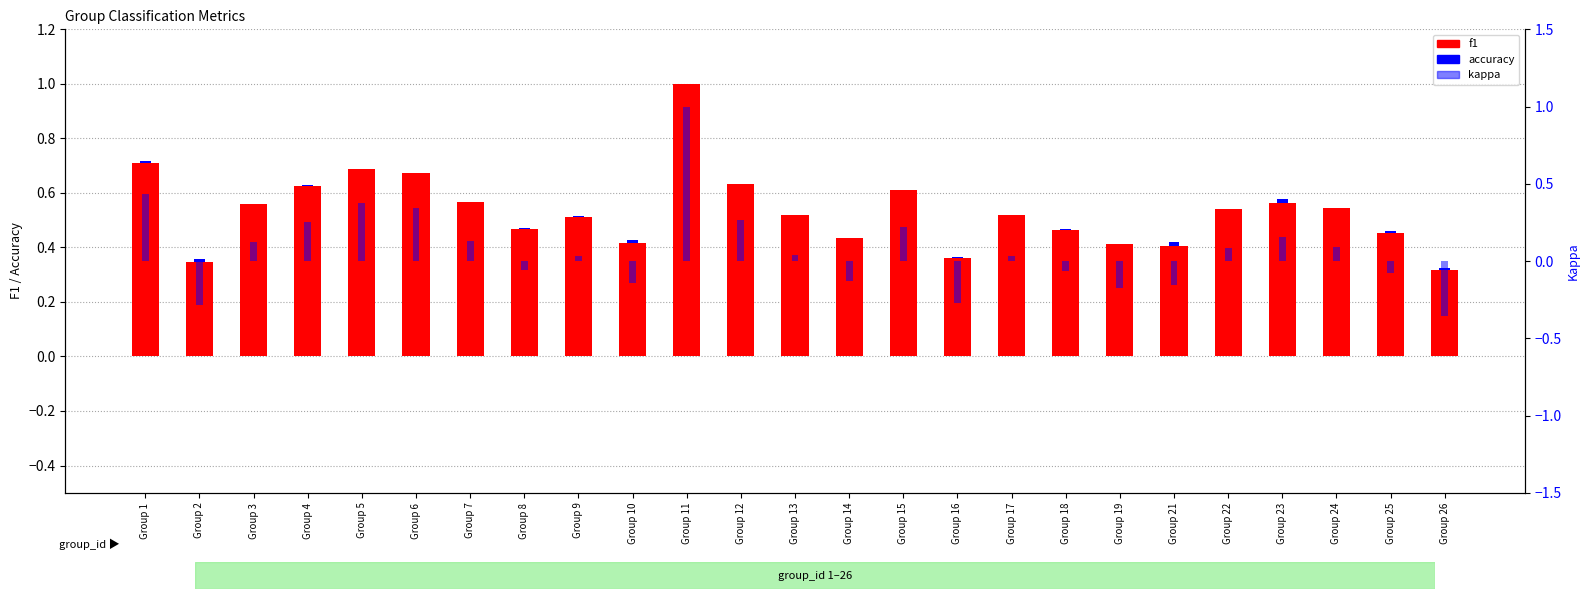

The f1 series shows 0.1 at Group 24. True or false?

False